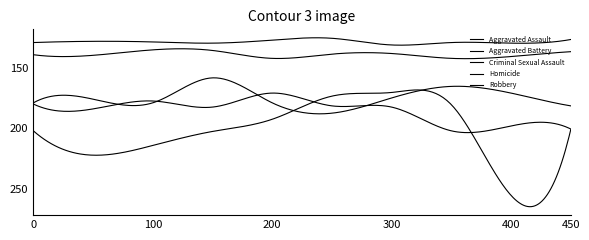

Is this an area chart (filled region under the line)?

No